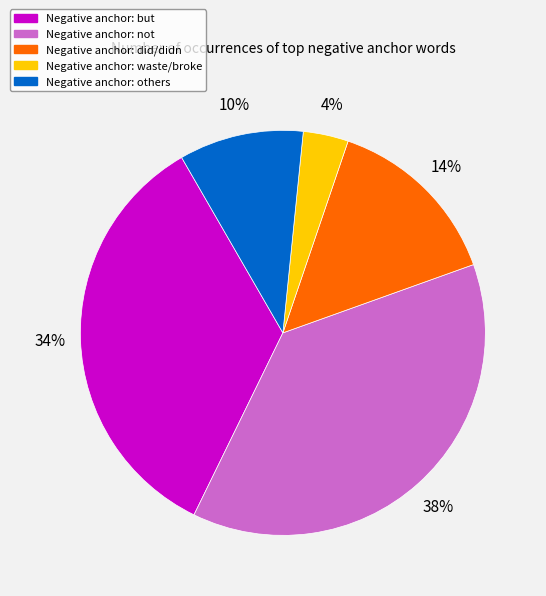

To the nearest percent, what is the difference between the largest and smallest slice percentages?

34%